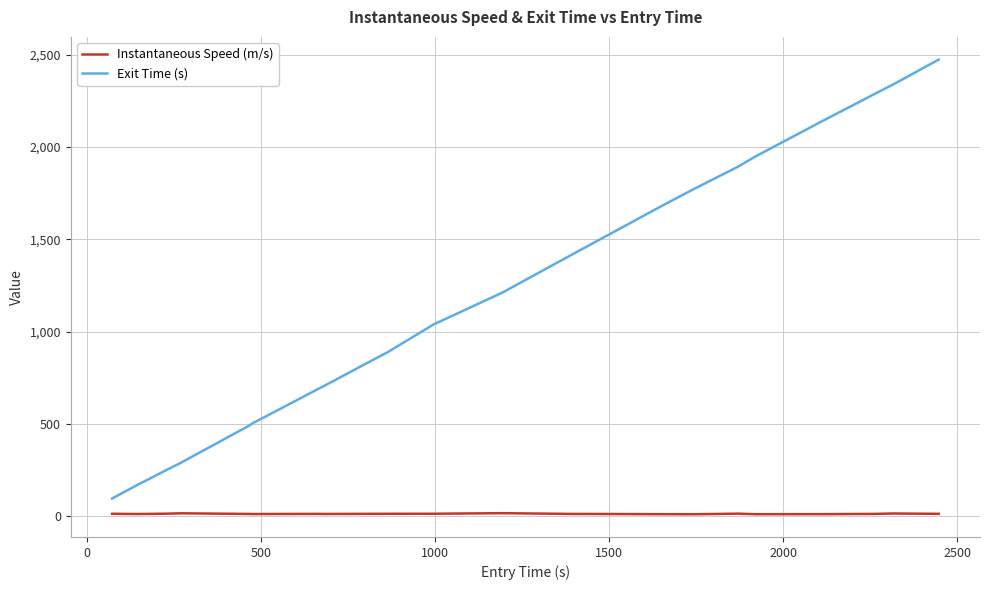

What is the difference between the maximum and minimum values in the Exit Time (s) series?

2377.9